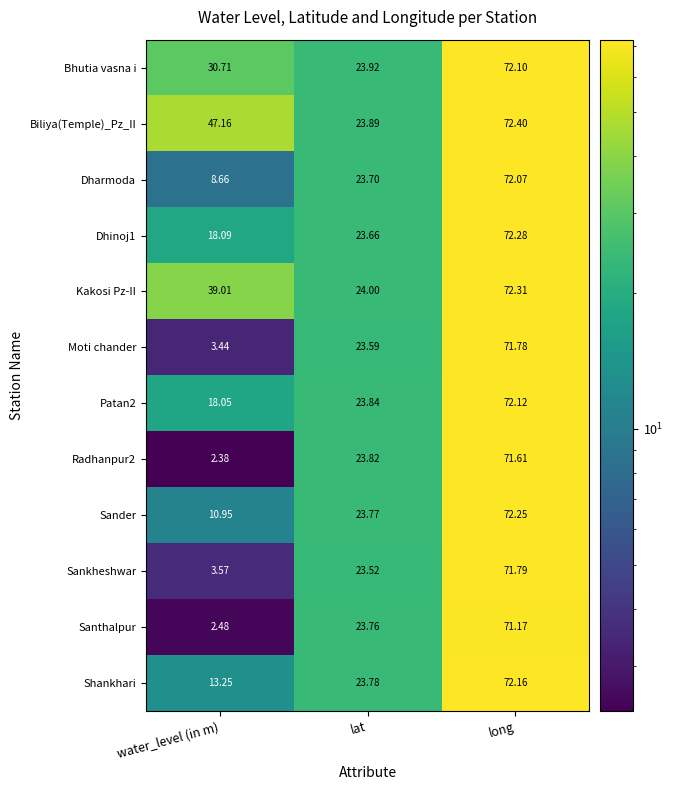

Where does the Dharmoda series first go above 23?

lat